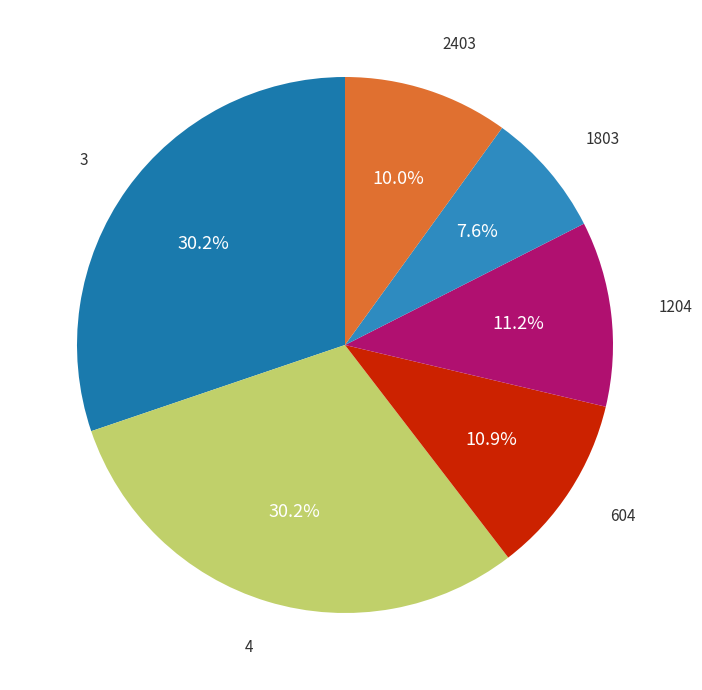

How many slices are in this pie chart?

6